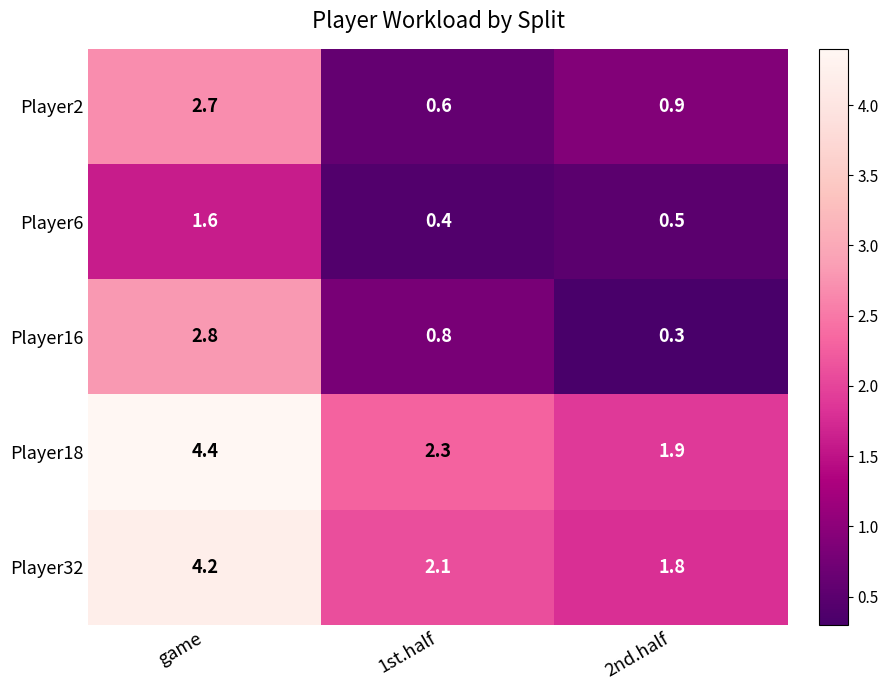

What is the maximum value shown in the chart?

4.4